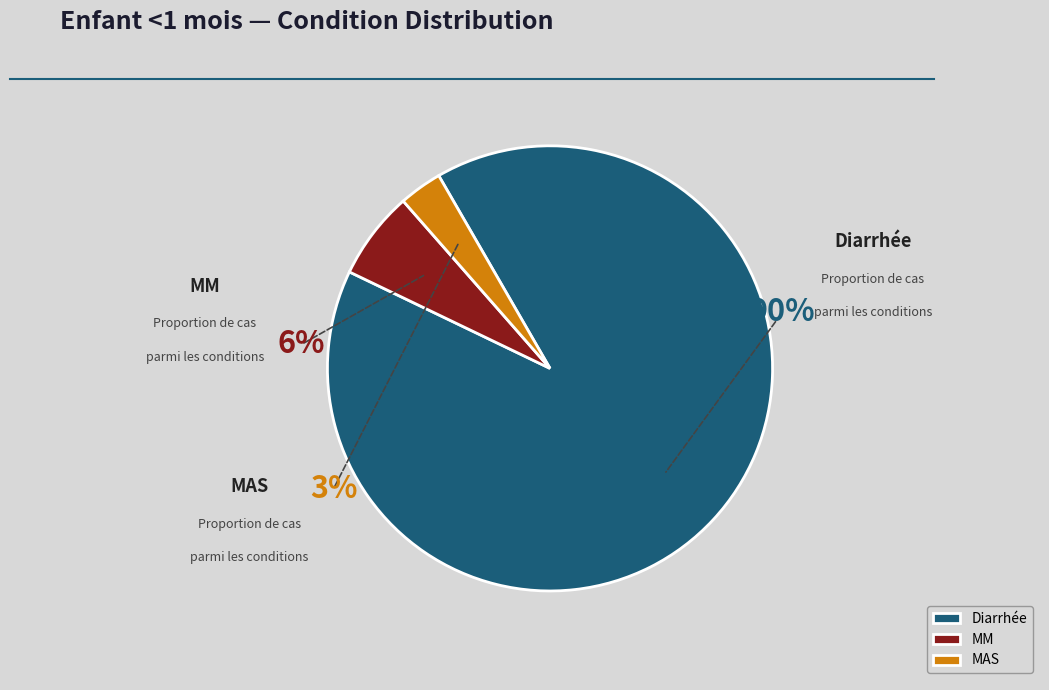

What percentage is the Diarrhée slice, to the nearest percent?

90%